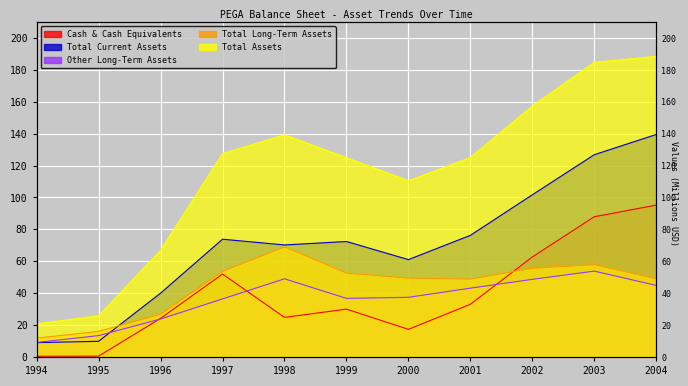

Reading left to right, extract all data points from this chart.

Cash & Cash Equivalents: 0.5	0.5	24.2	52.0	24.8	30.0	17.3	33.0	62.7	87.9	95.2
Total Current Assets: 9.0	9.8	40.0	73.8	70.2	72.4	61.1	76.3	101.7	126.8	139.5
Other Long-Term Assets: 9.1	13.4	23.8	36.4	49.0	36.7	37.4	43.2	48.7	53.8	44.9
Total Long-Term Assets: 11.8	16.0	26.8	53.7	69.0	52.6	49.4	48.8	55.7	57.9	49.0
Total Assets: 20.8	25.9	66.9	127.5	139.3	125.0	110.5	125.1	157.4	184.7	188.5